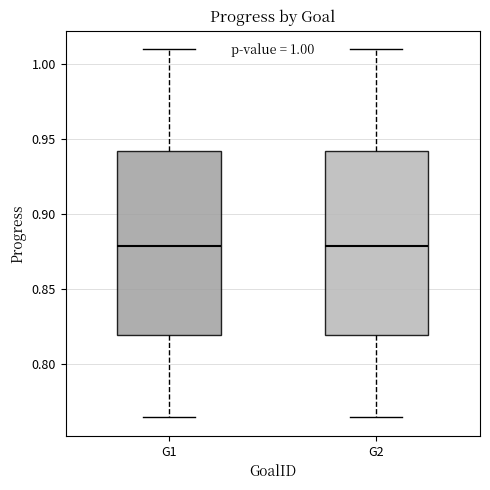

Reading left to right, transcribe this box plot: for each box, give where its median line is, the range the box spans, and where its two whiskers end, as read against the y-axis. The values are not printed on the chart, so give them approximately, as read against the axis.

G1: median 0.880, box 0.820 to 0.940, whiskers 0.765 to 1.010
G2: median 0.880, box 0.820 to 0.940, whiskers 0.765 to 1.010